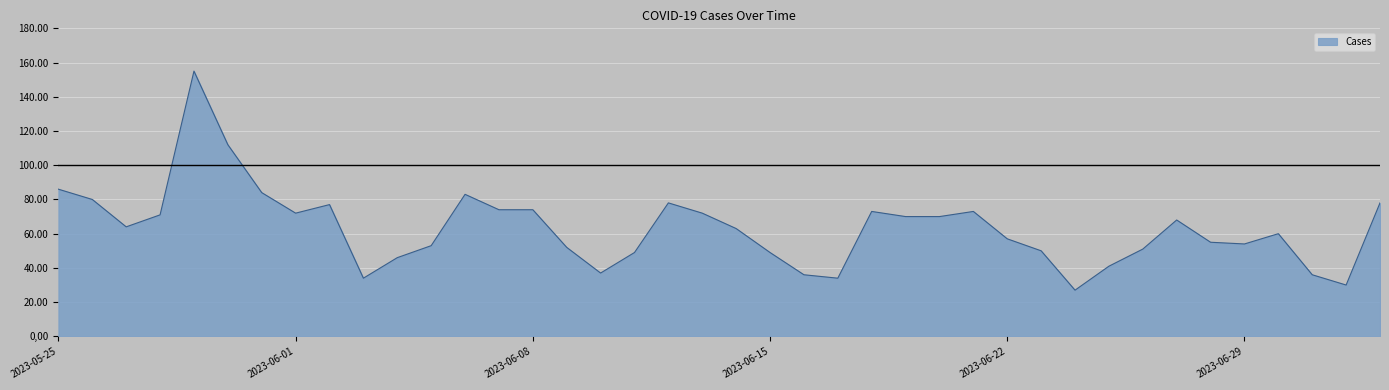

What is the difference between the maximum and minimum values?

128